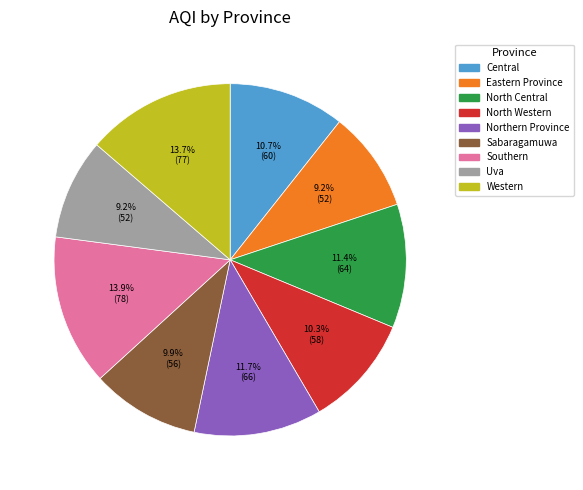

Which has a higher value, North Western or Western?

Western